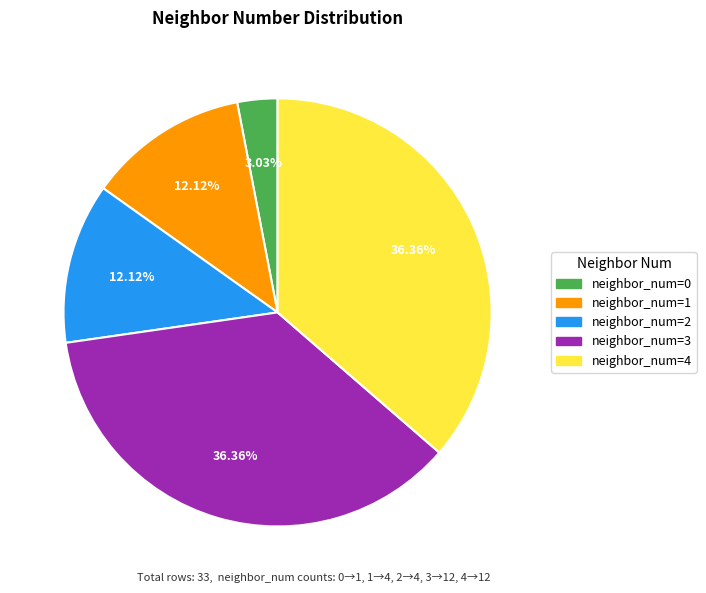

Count the number of slices in the pie.

5